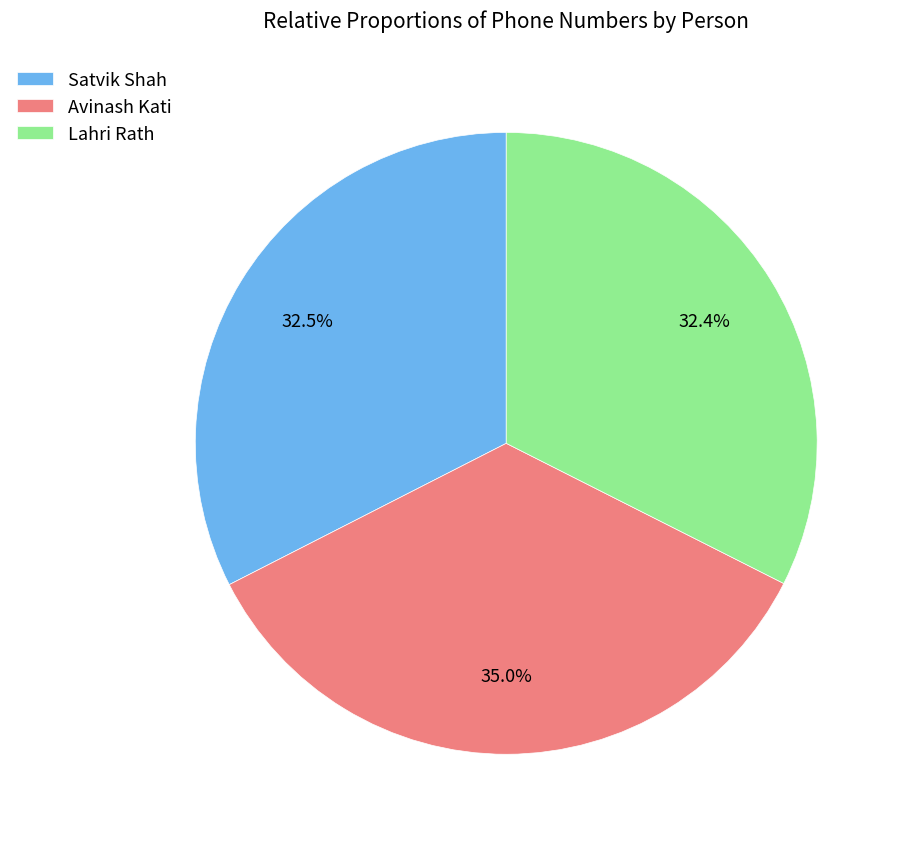

Which slice is the largest?

Avinash Kati